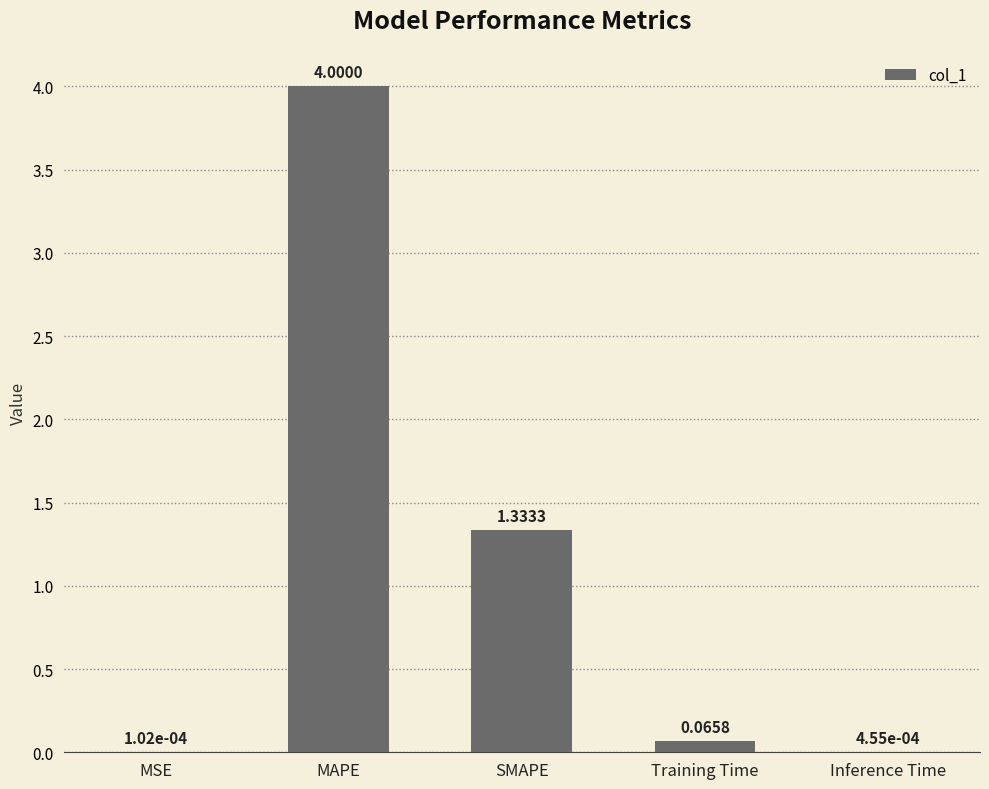

What is the sum of all values?

5.4